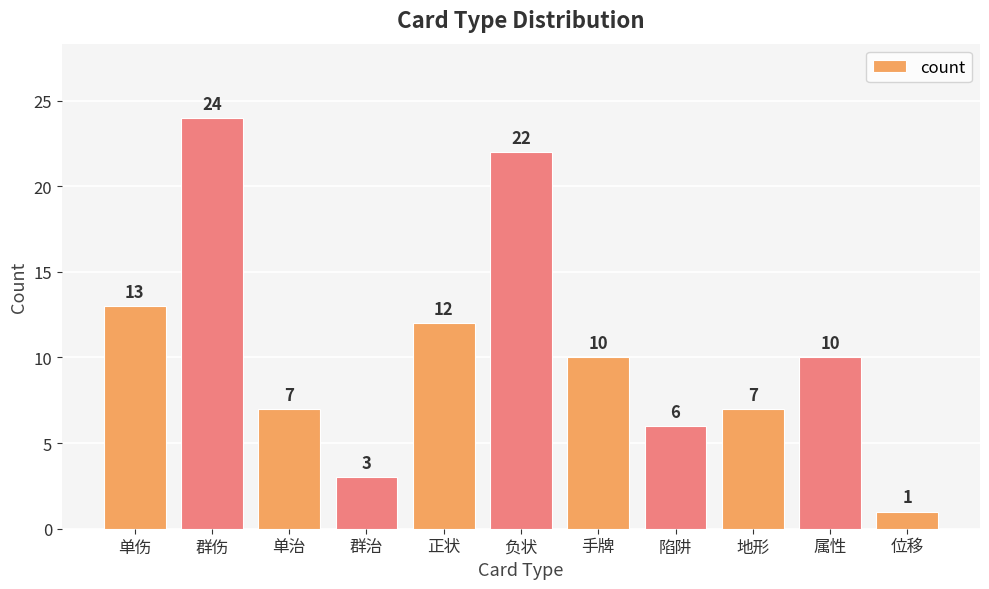

What is the average value?

10